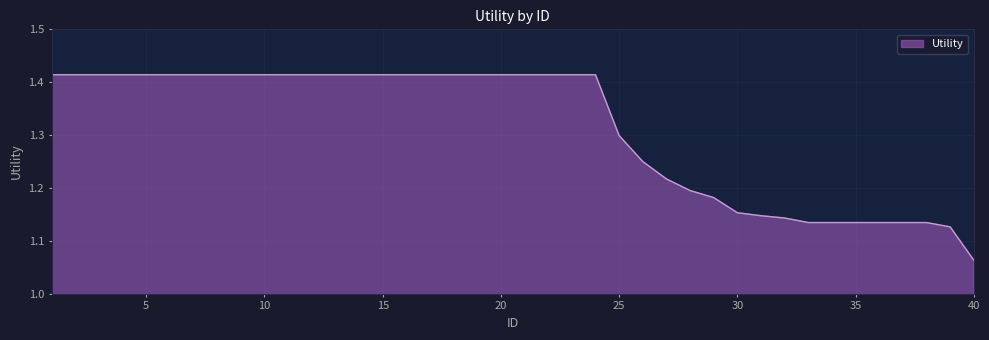

What is the difference between the maximum and minimum values?

0.4